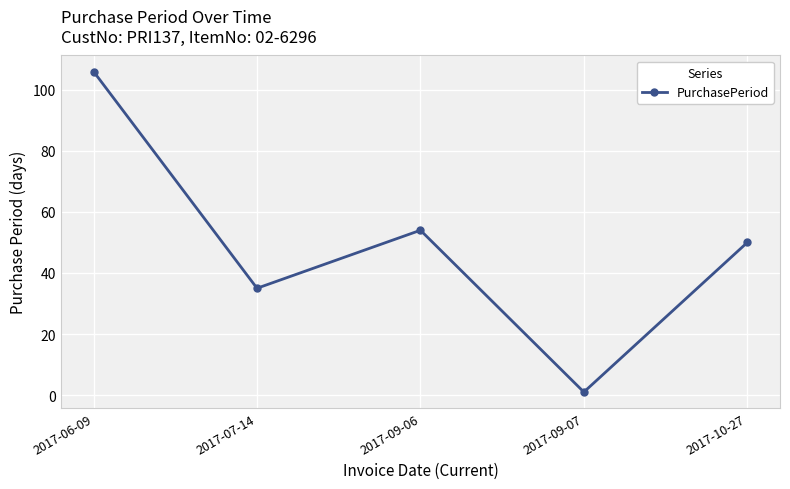

True or false: the data shows 80 at 2017-09-06.

False